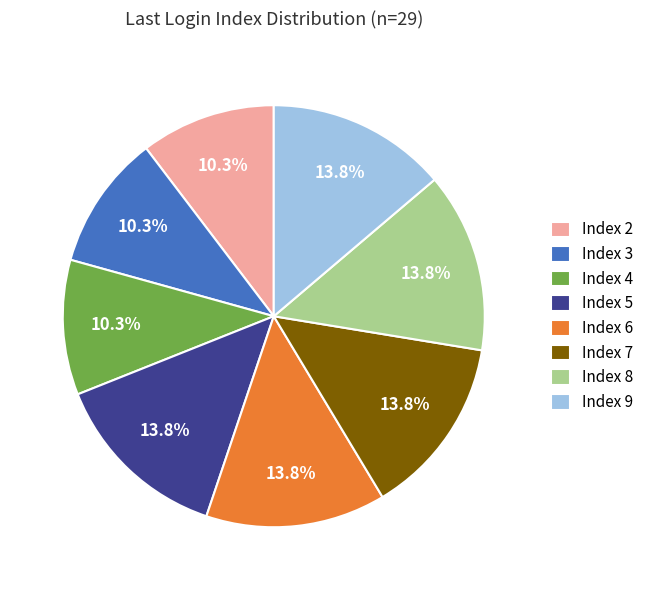

What portion of the pie excludes Index 9?

86.2%